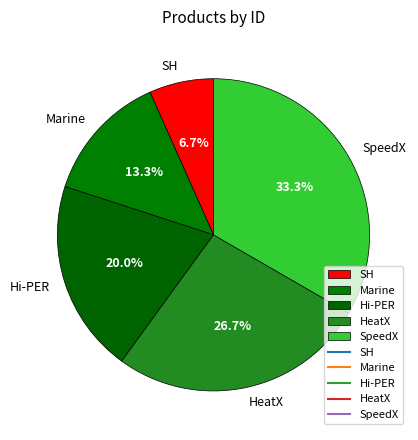

Combined, what portion of the pie is SpeedX and Hi-PER?

53.3%